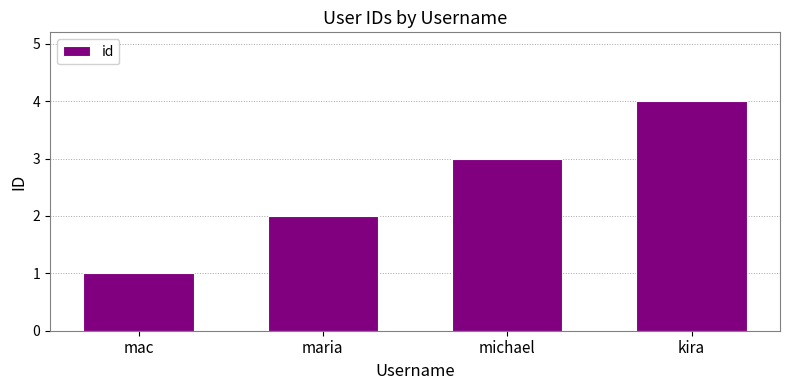

What is the difference between the maximum and second lowest values?

2